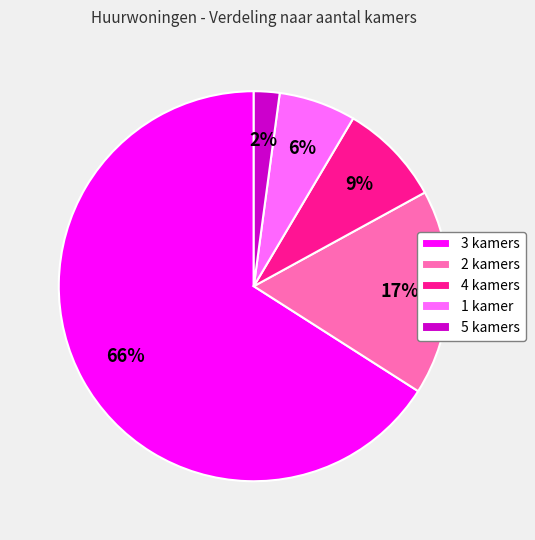

Is the sum of 3 kamers and 5 kamers greater than half?

Yes